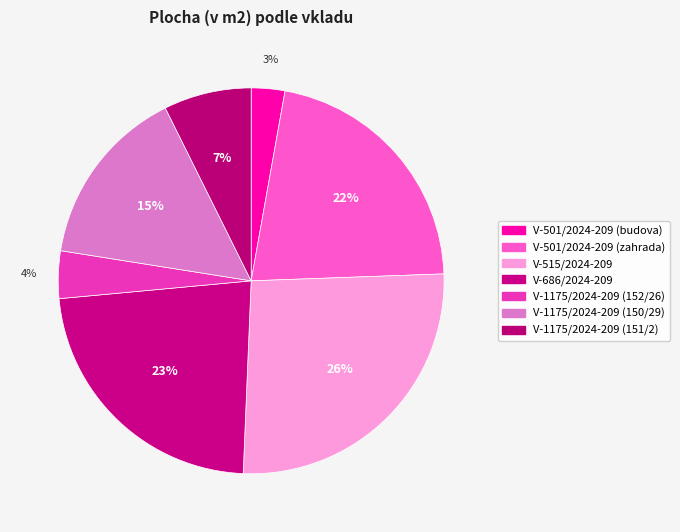

Is there any slice that represents more than half of the pie?

No